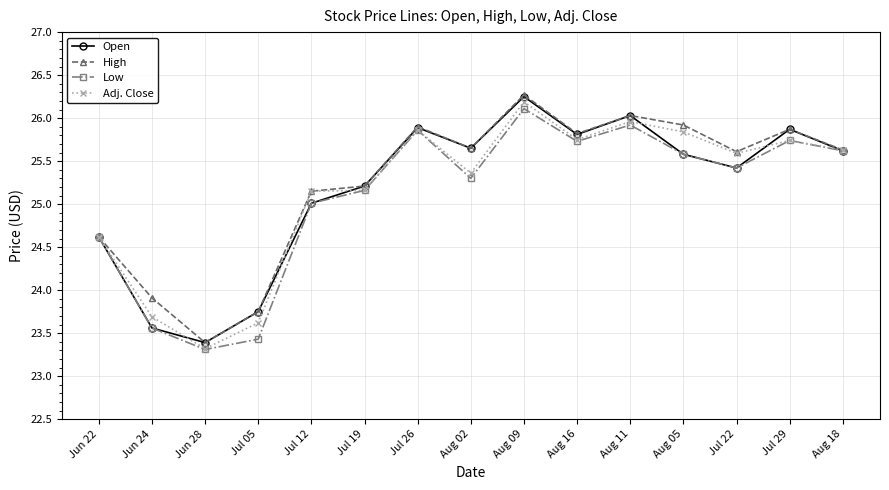

True or false: Adj. Close has more than 2 points higher than both neighbors.

True